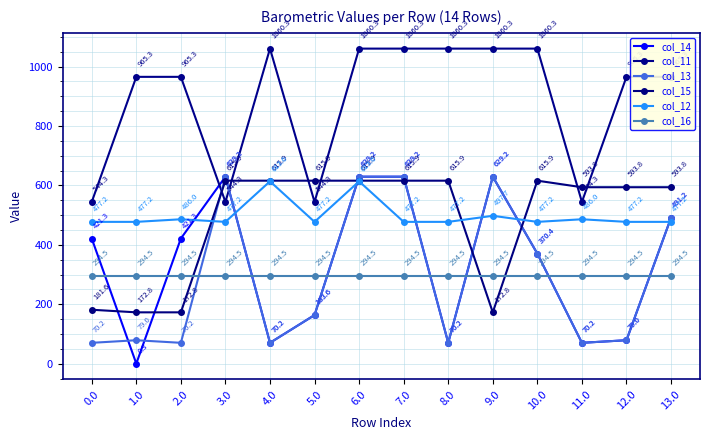

What are all the series names shown in the legend?

col_14, col_11, col_13, col_15, col_12, col_16